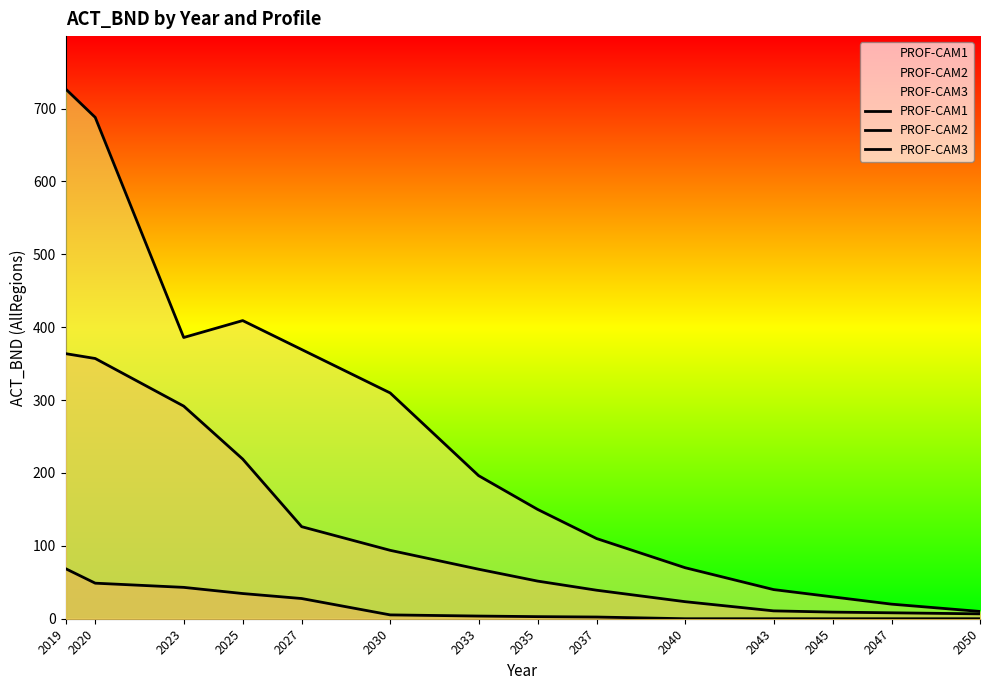

The value of PROF-CAM1 at 2045 is 0.0. True or false?

True